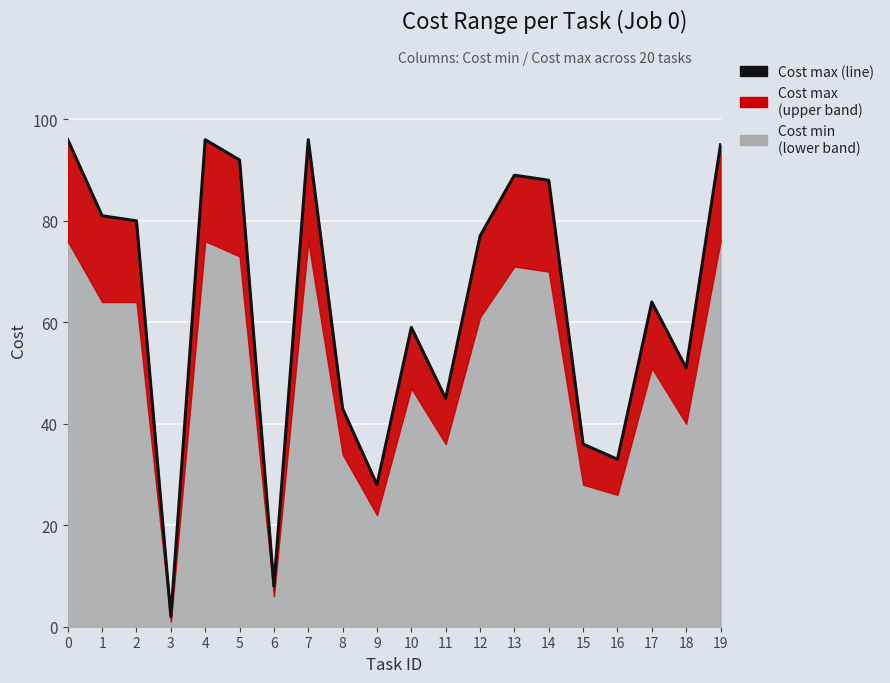

What is the value of the 4th point from the left?

2